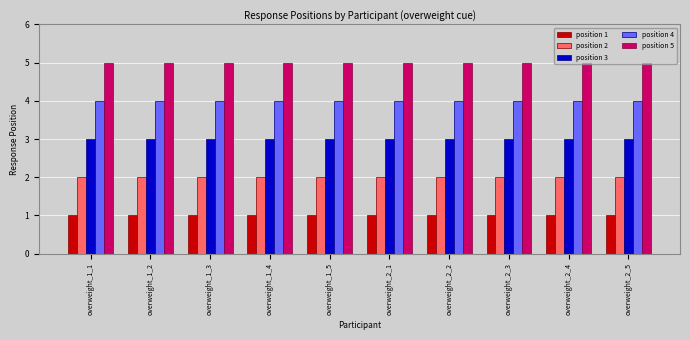

Is the value of position 3 at overweight_2_2 greater than the value of position 1 at overweight_2_5?

Yes